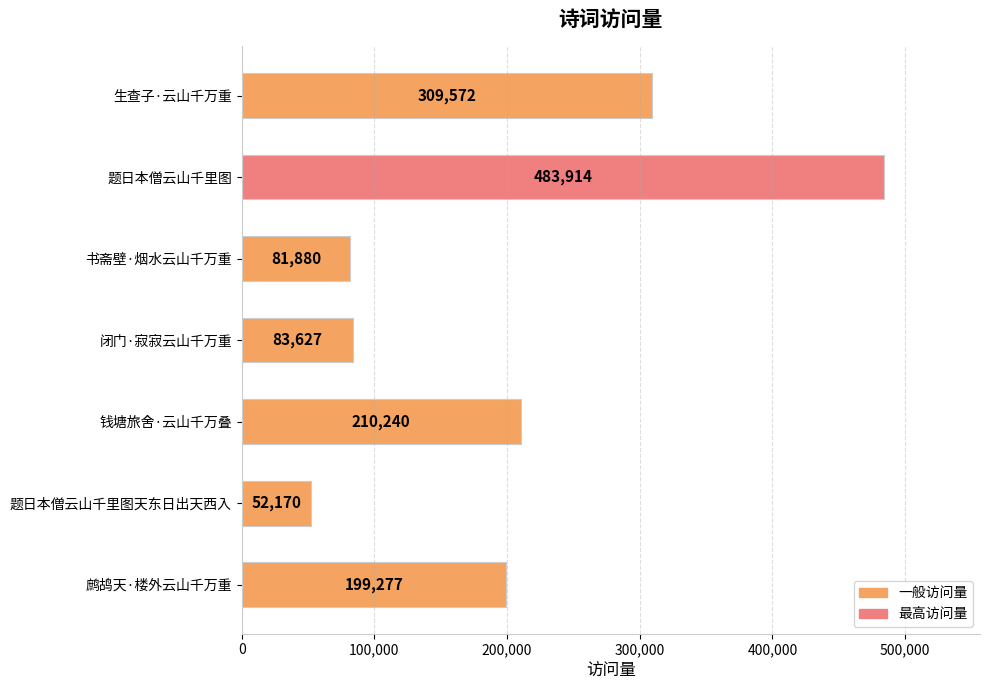

Rank the categories by value from lowest to highest.

题日本僧云山千里图天东日出天西入, 书斋壁·烟水云山千万重, 闭门·寂寂云山千万重, 鹧鸪天·楼外云山千万重, 钱塘旅舍·云山千万叠, 生查子·云山千万重, 题日本僧云山千里图